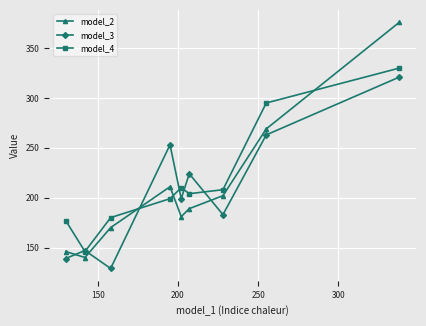

True or false: model_4 has more than 1 interior local peaks.

False